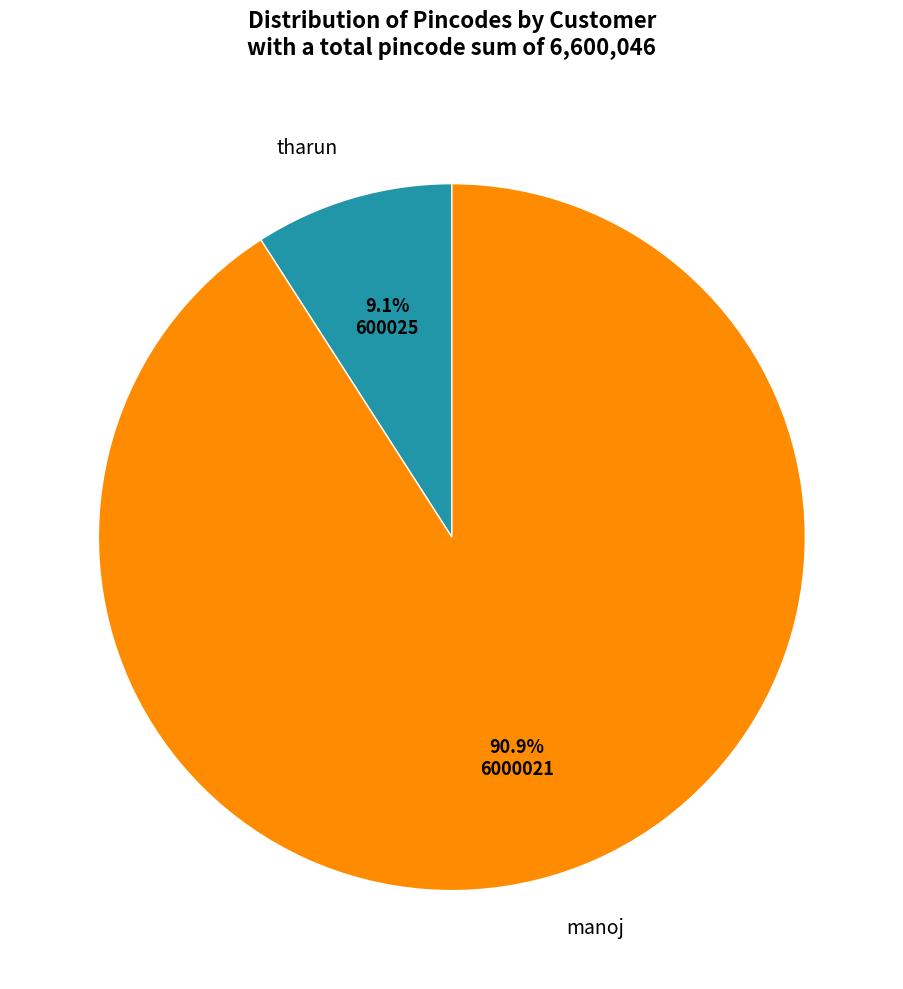

What percentage is the tharun slice, to the nearest percent?

9%